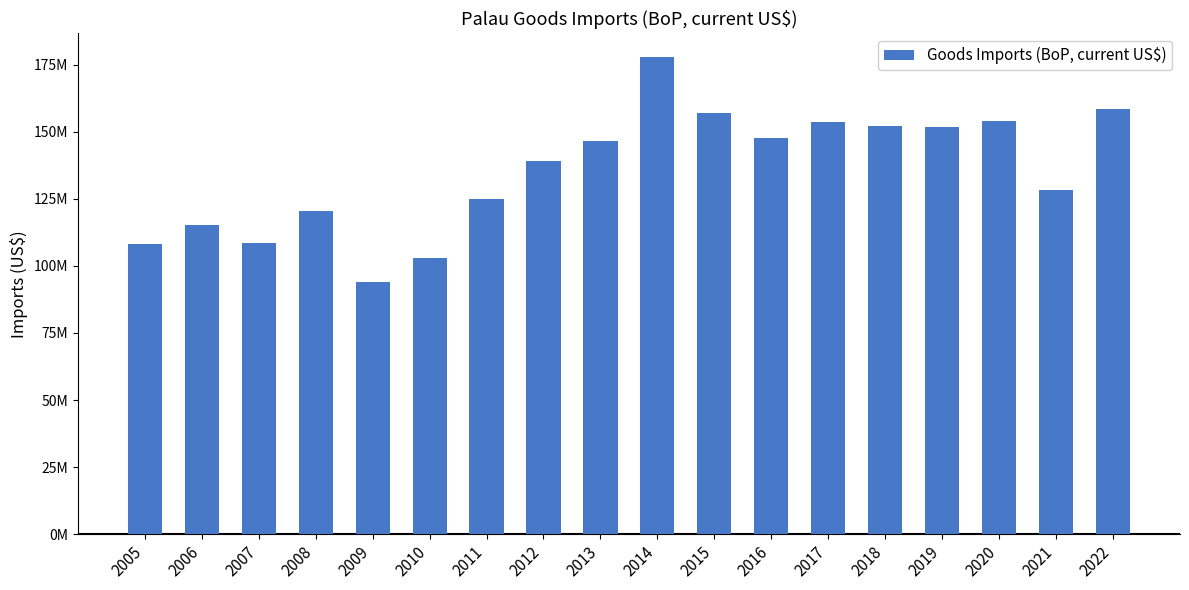

What is the change in value from 2010 to 2018?

+49187961.7